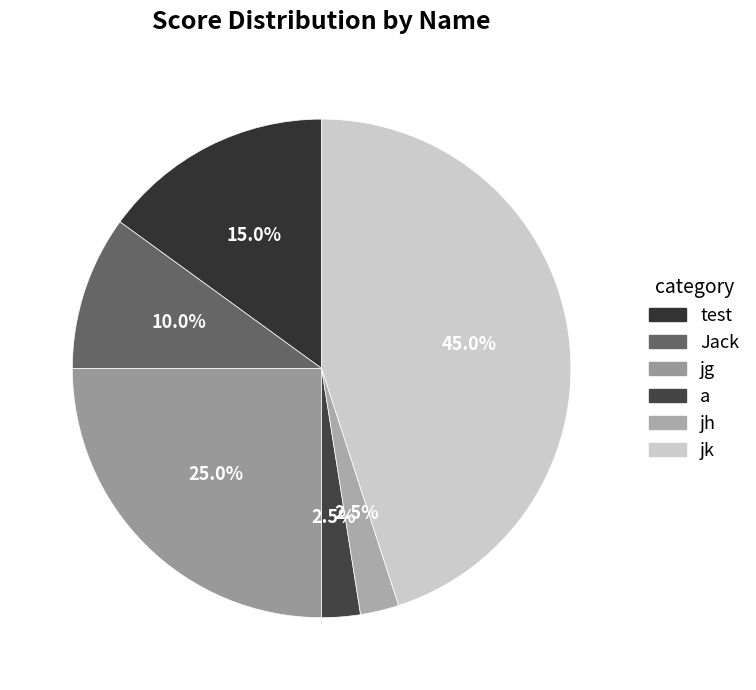

To the nearest percent, what portion does Jack represent?

10%